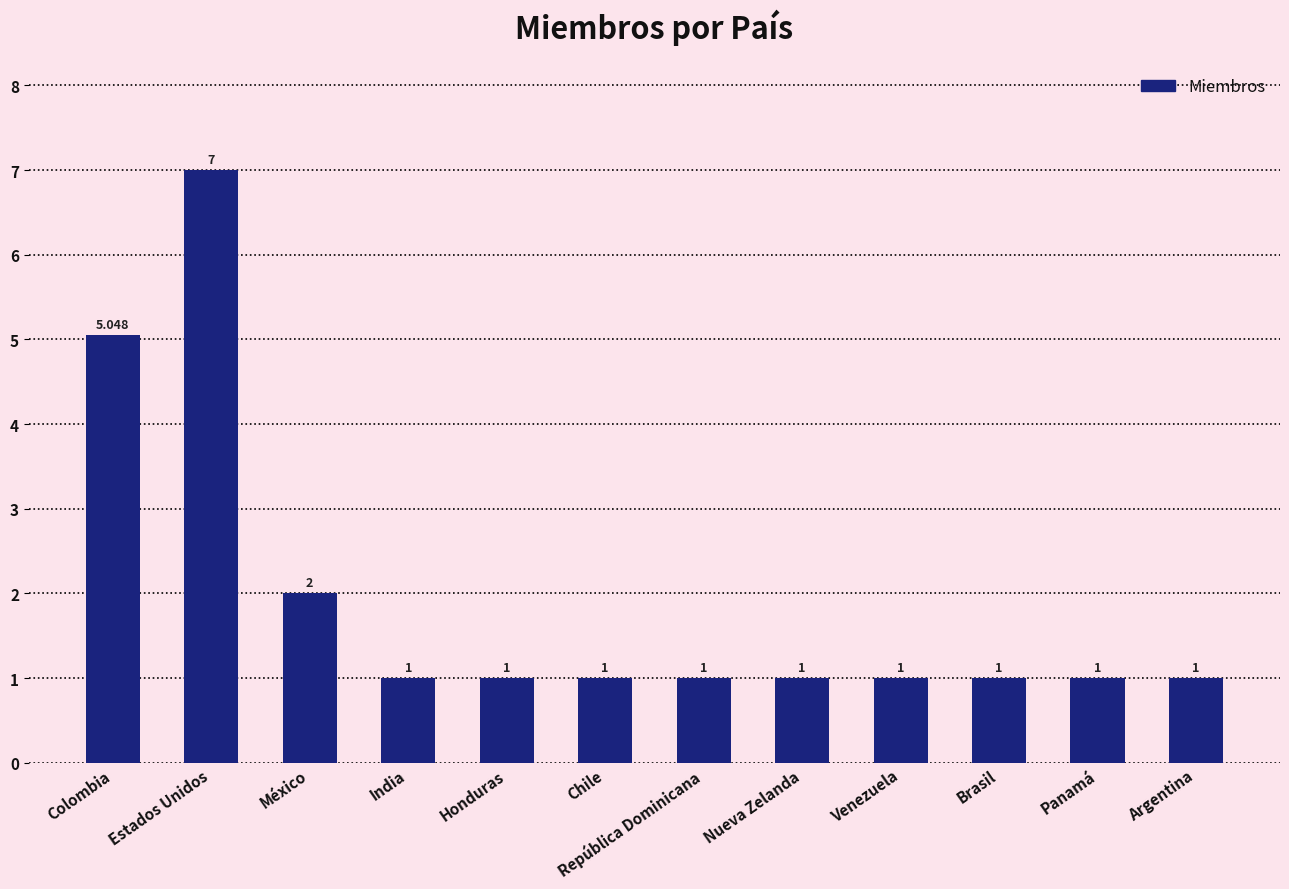

What is the maximum value shown in the chart?

7.0